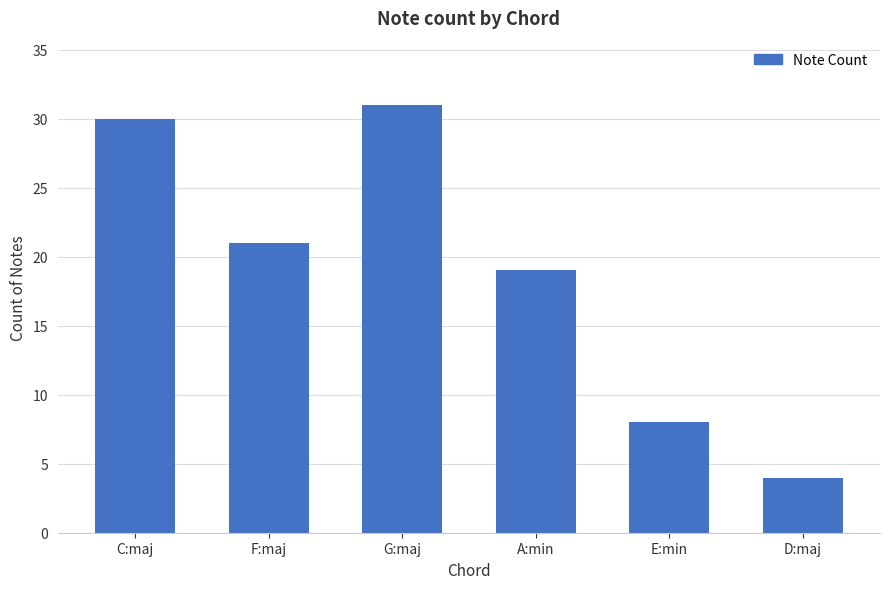

What is the value of the 2nd bar from the left?

21